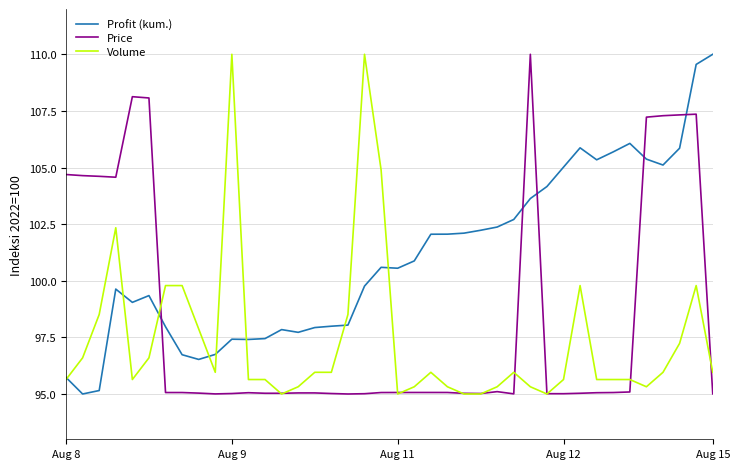

List the series in order of their overall mean, highest first.

Profit (kum.), Price, Volume